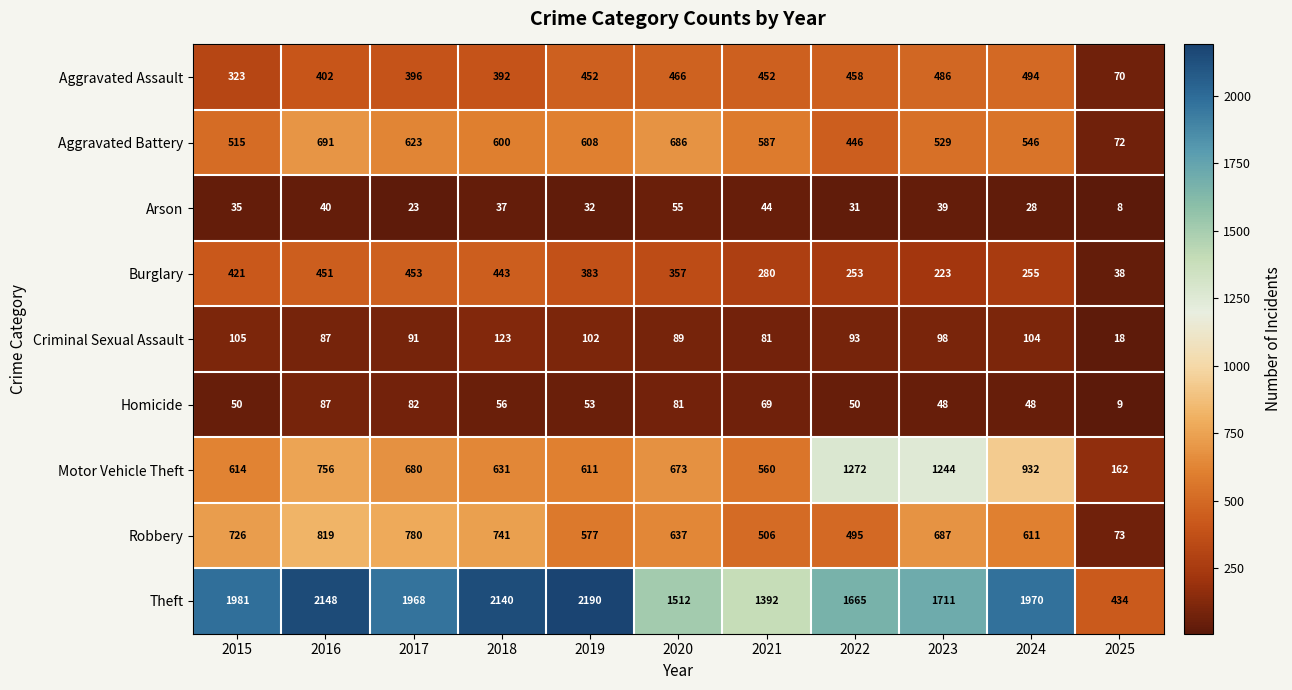

How many data points does each series have?

11